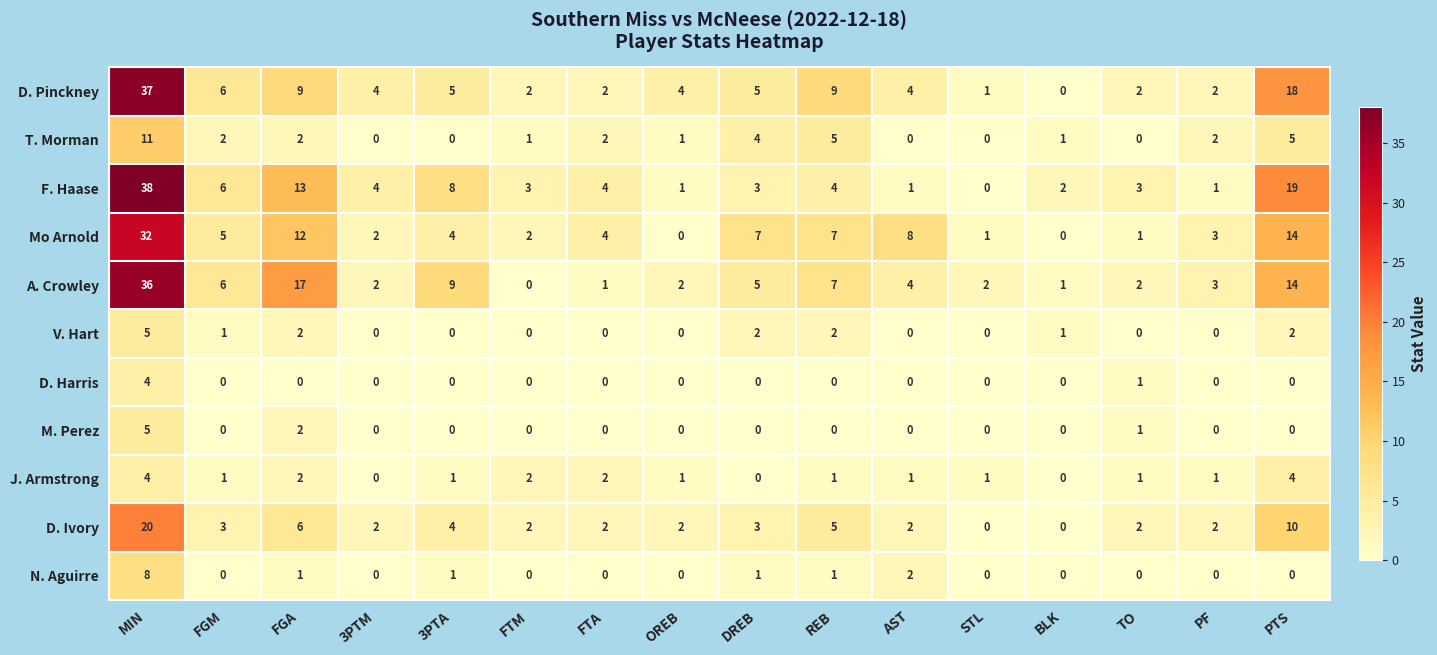

Which label corresponds to the largest value in the chart?

MIN